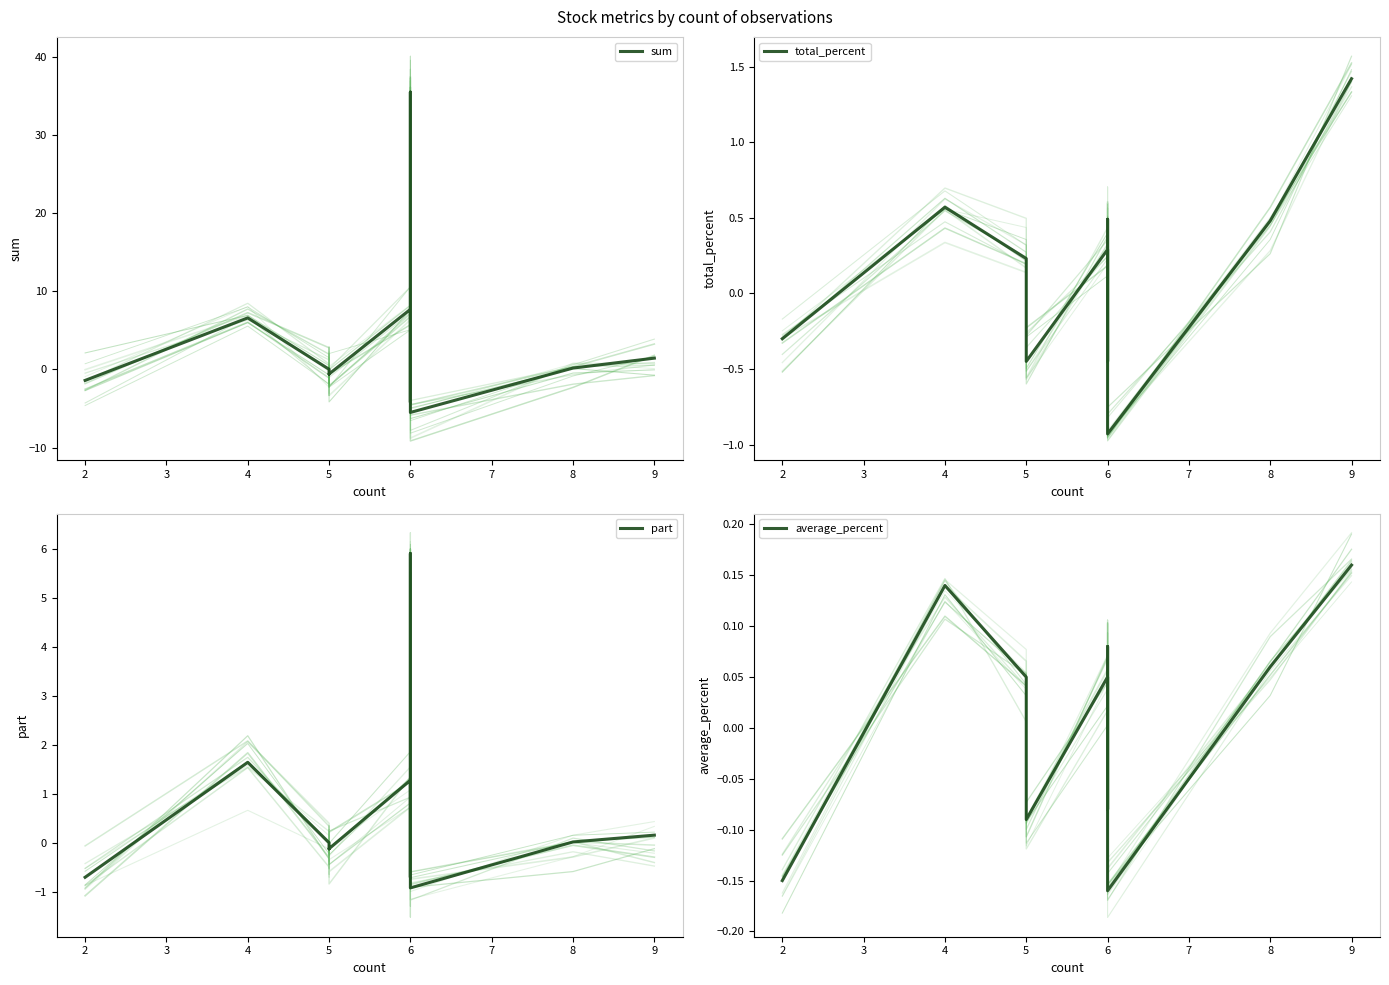

Between 2 and 5, which series saw the biggest shift?

sum